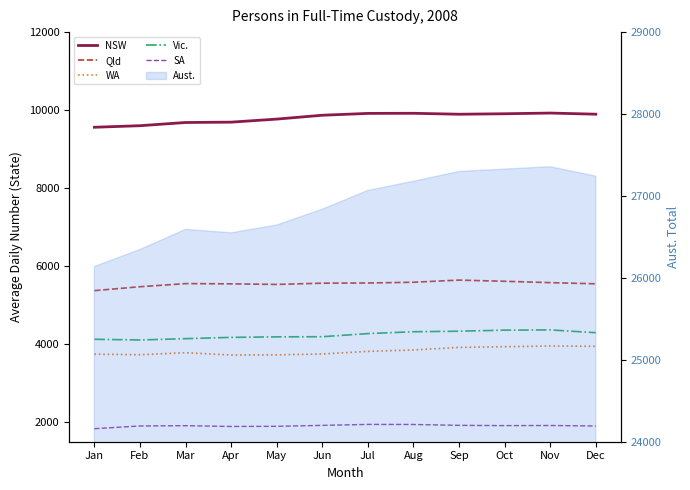

Does the chart display data point markers on the line(s)?

No